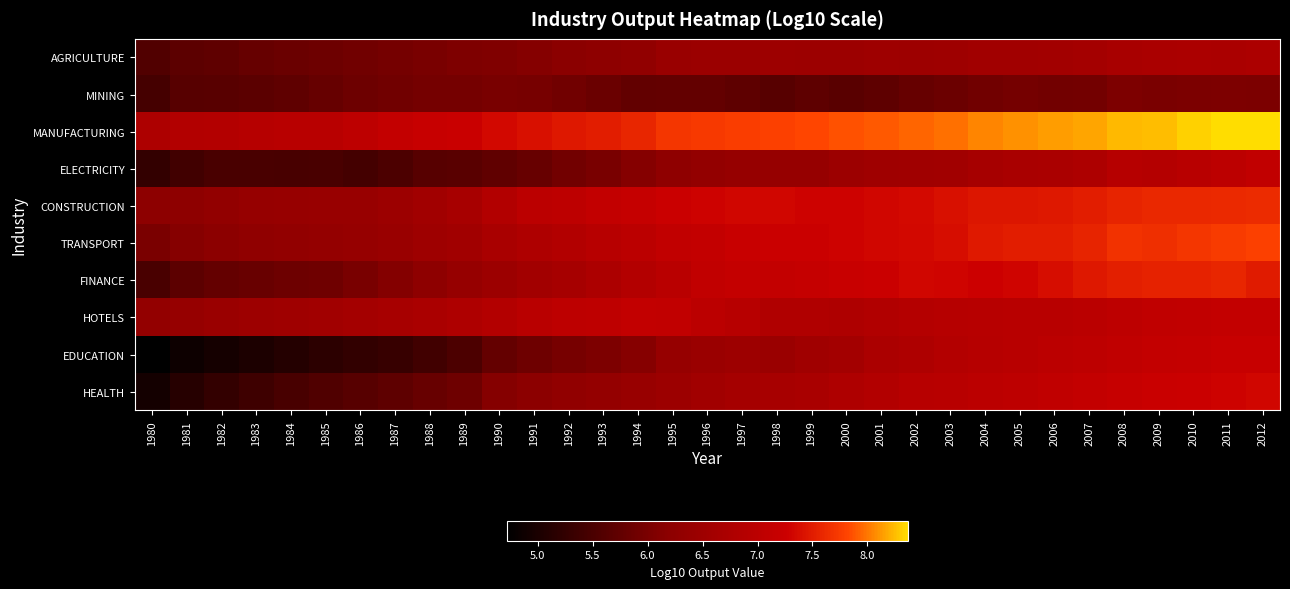

Which series has the largest total across all categories?

MANUFACTURING